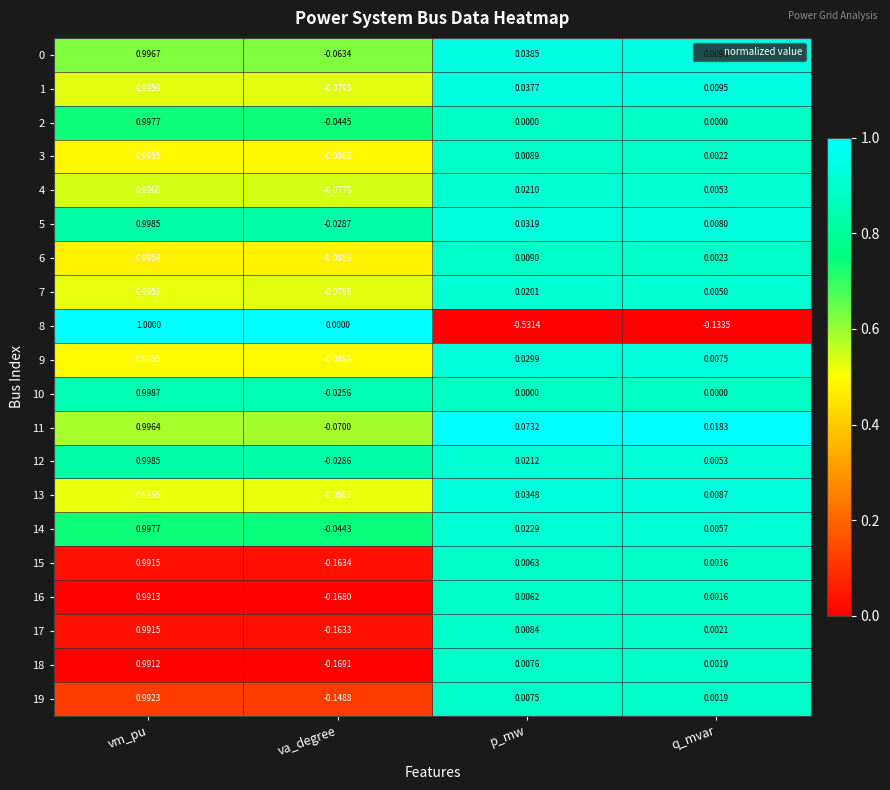

Rank the categories by 8 value from highest to lowest.

vm_pu, va_degree, q_mvar, p_mw